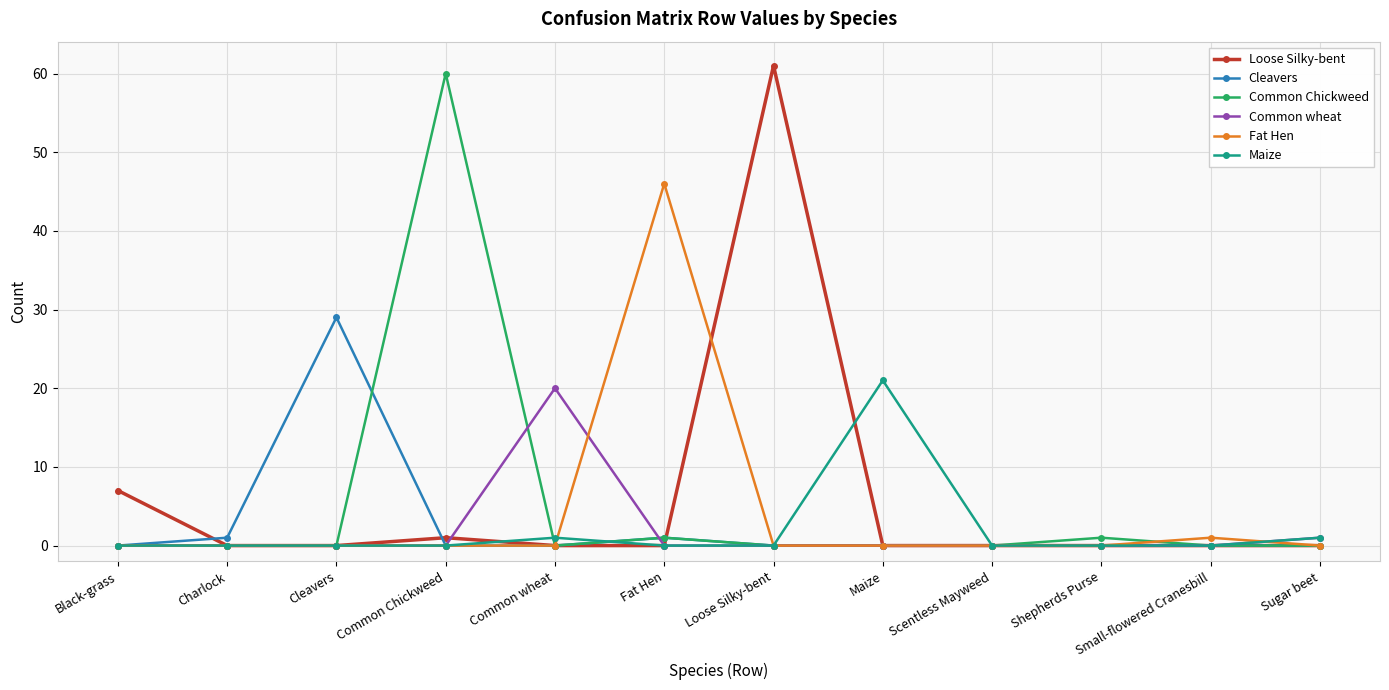

How many distinct data groups are displayed?

6